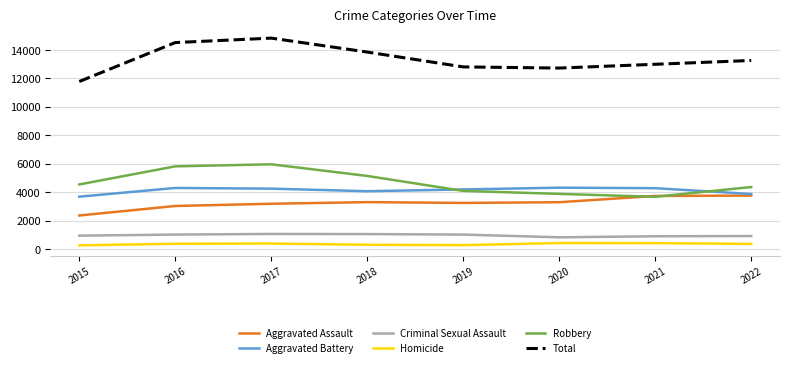

The value of Criminal Sexual Assault at 2020 is 823. True or false?

True